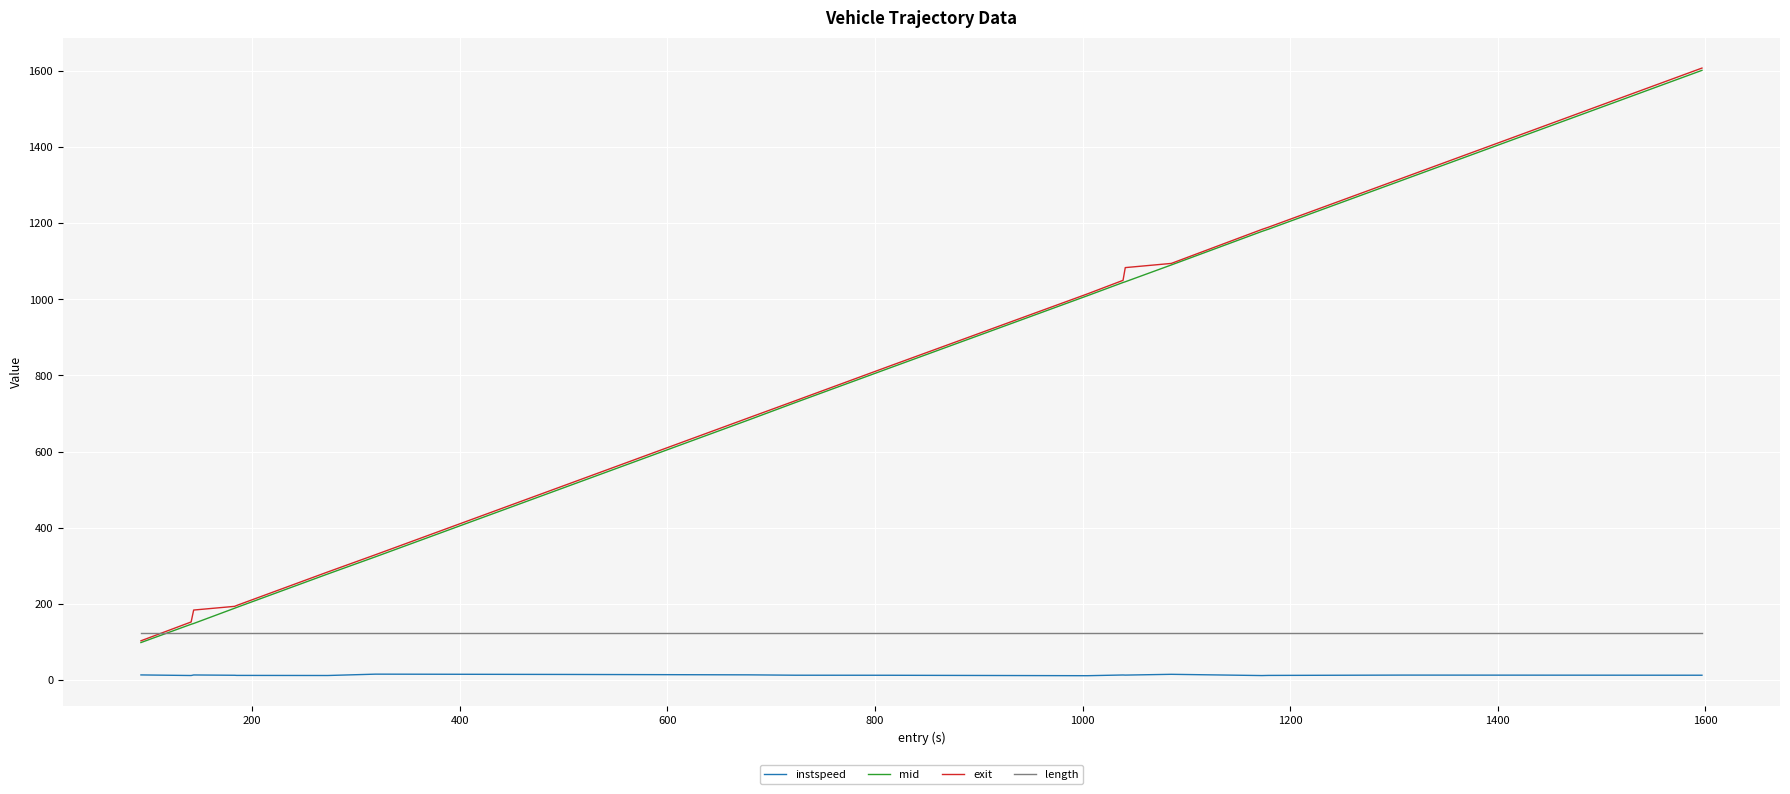

After their last crossing, which series has the higher values: length or exit?

exit